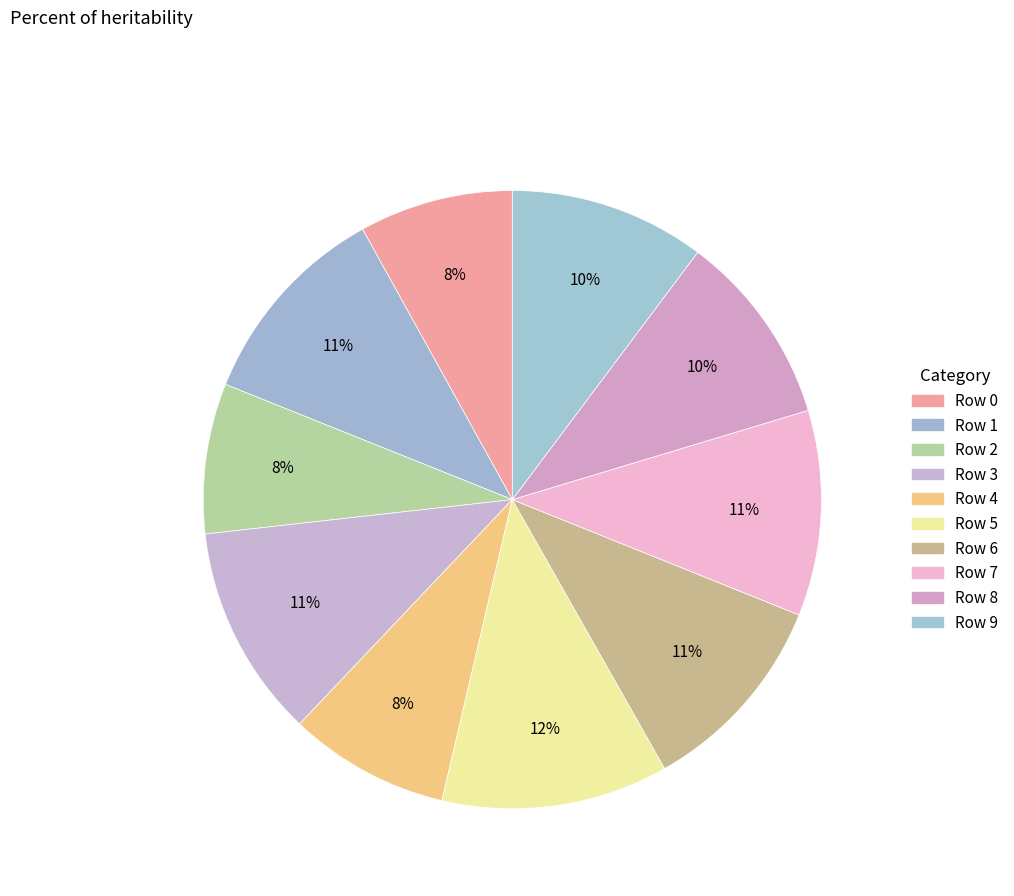

Count the number of slices in the pie.

10